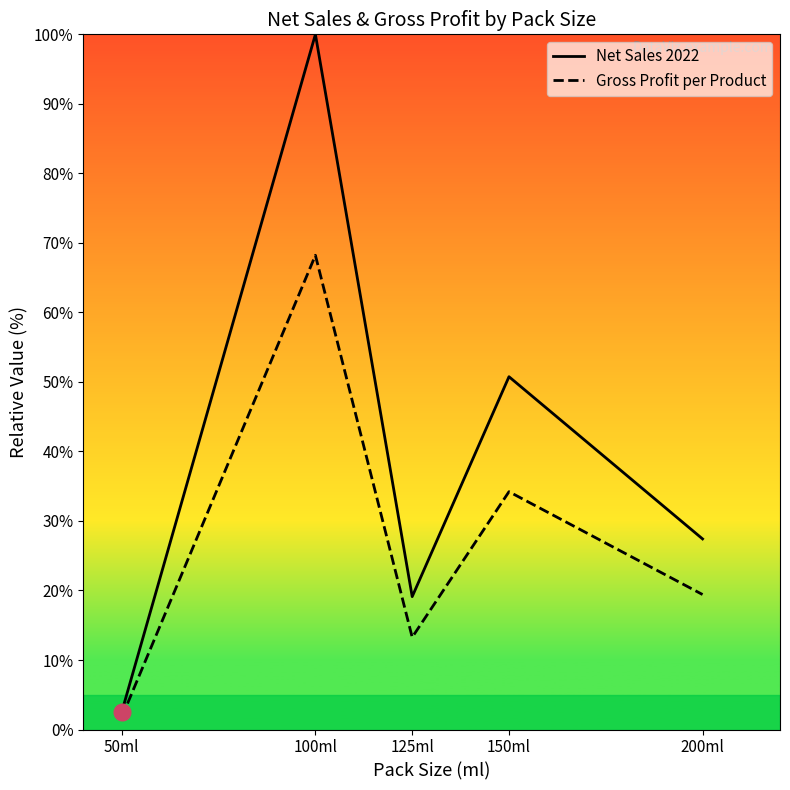

Is it true that Net Sales 2022 equals 19.1 at 125ml?

True